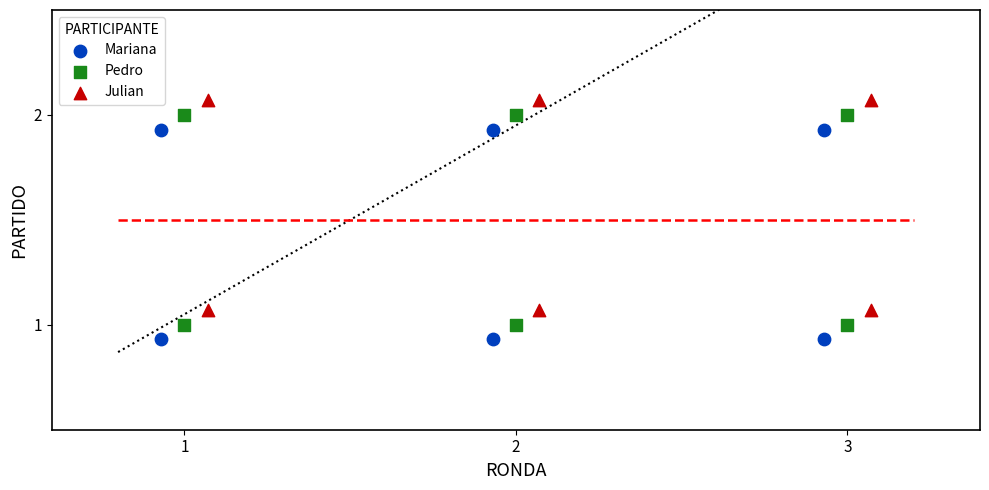

Which series contains the highest Y value?

Julian